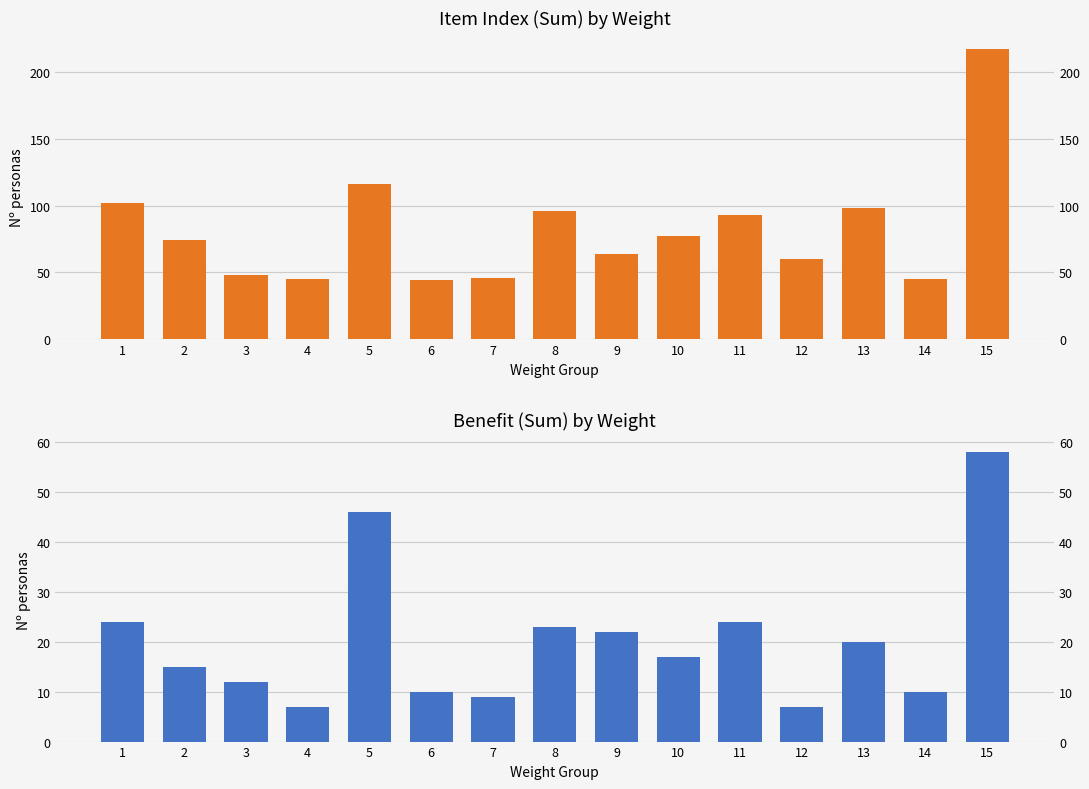

True or false: Item Index has a value of 162 at 8.

False